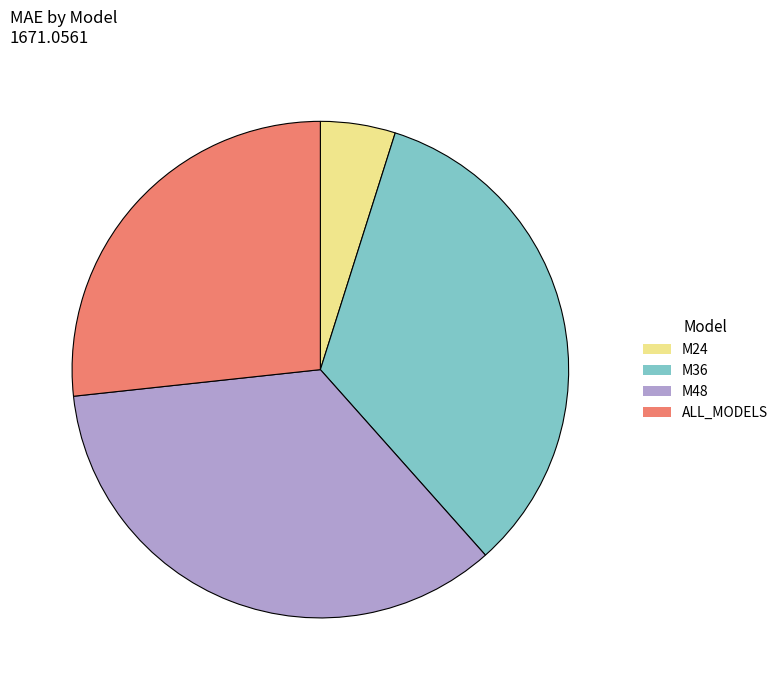

What is the smallest slice in the pie chart?

M24